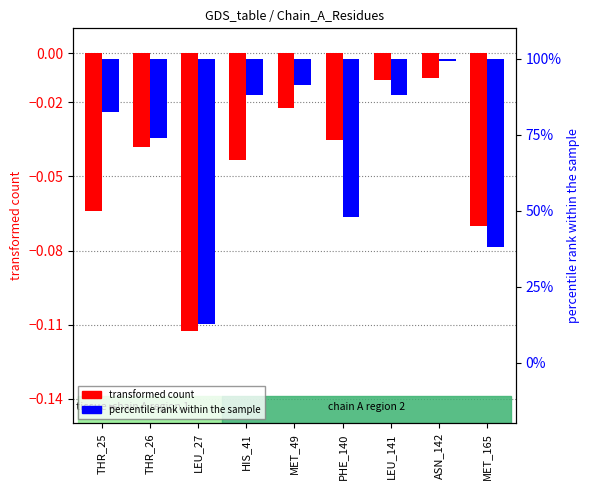

The percentile rank within the sample series shows -0.1 at MET_165. True or false?

False